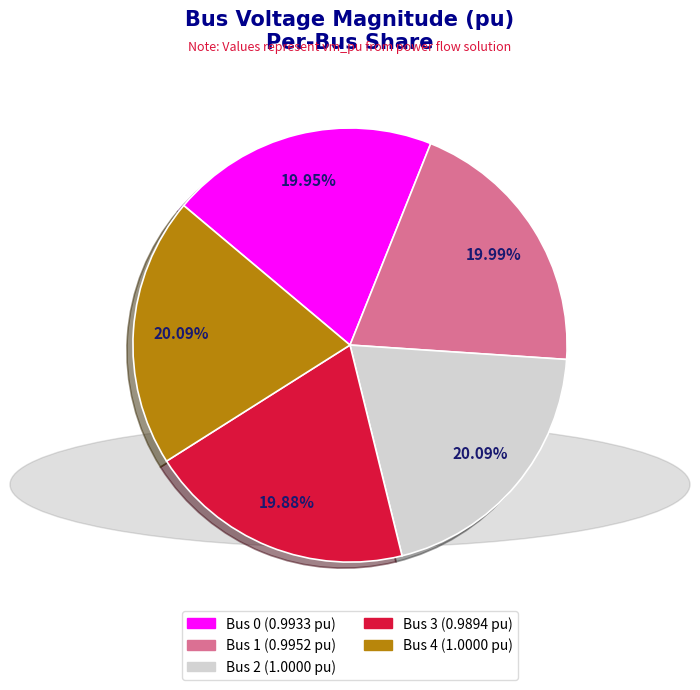

Does any single category account for the majority?

No